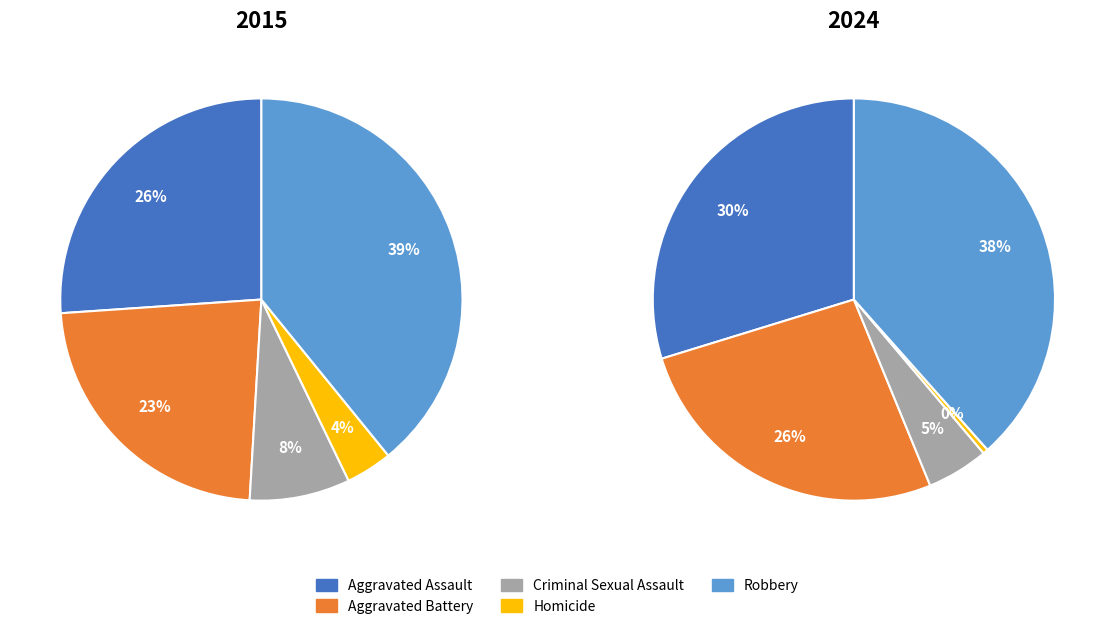

To the nearest percent, what is the difference between the Aggravated Assault and Robbery slice percentages?

13%